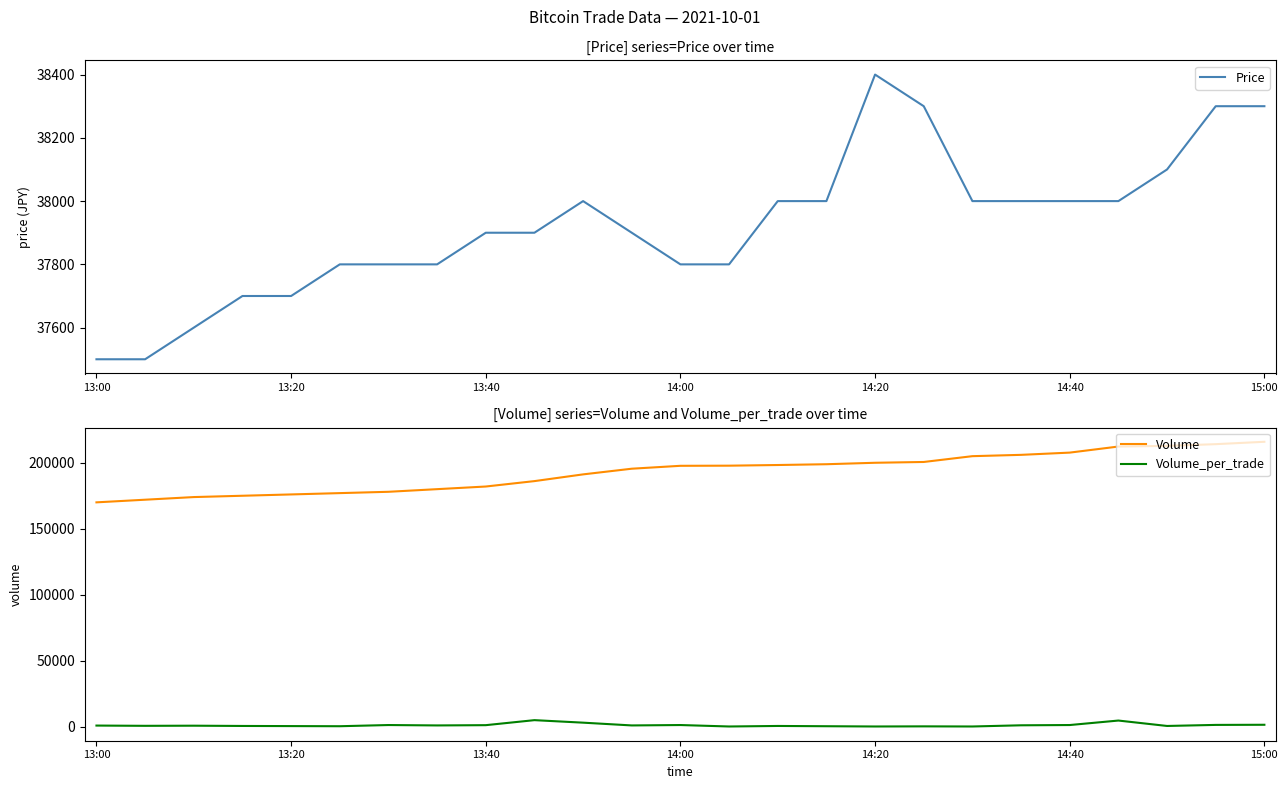

What is the smallest value displayed?

100